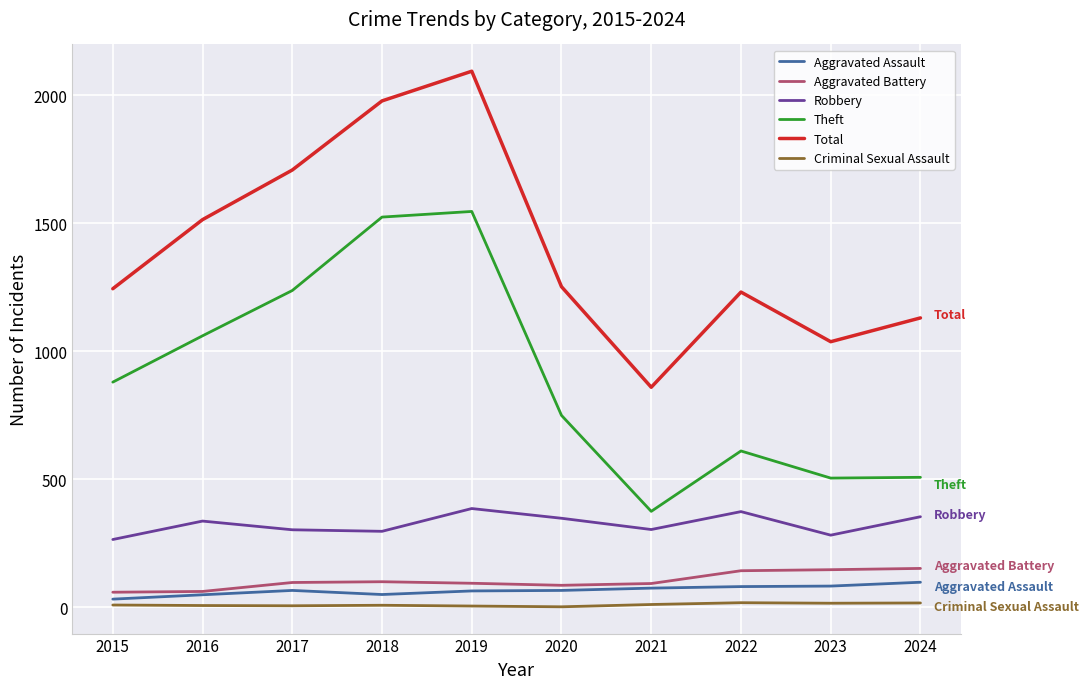

True or false: Robbery and Aggravated Assault intersect in this chart.

False